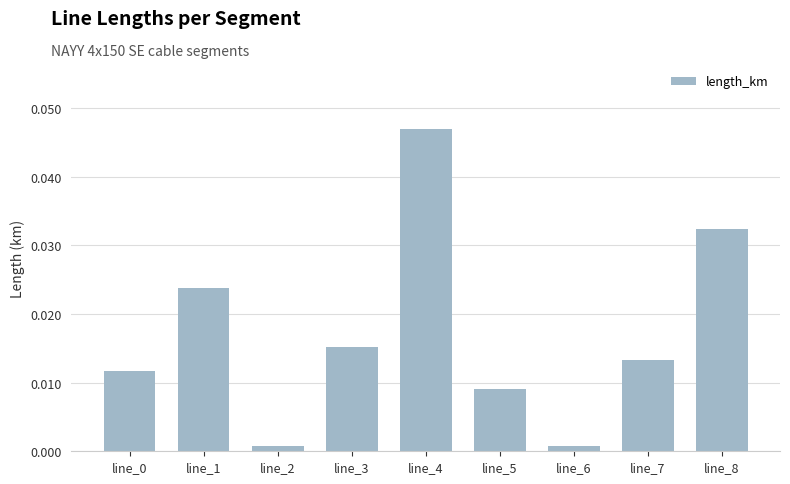

Between line_1 and line_0, which is larger?

line_1